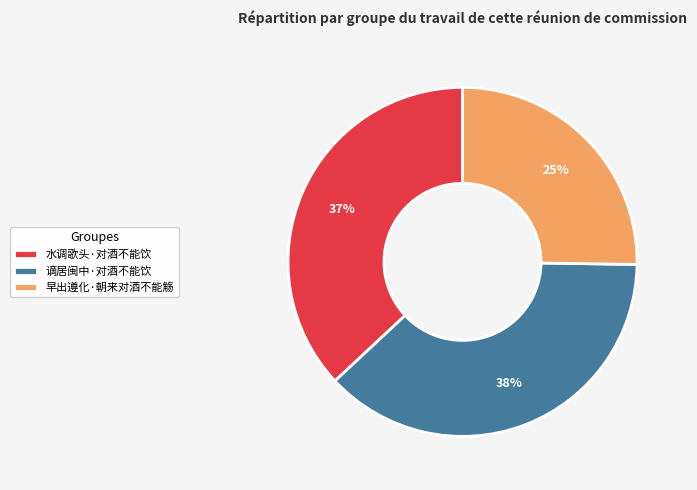

Is the sum of 谪居闽中·对酒不能饮 and 水调歌头·对酒不能饮 greater than half?

Yes